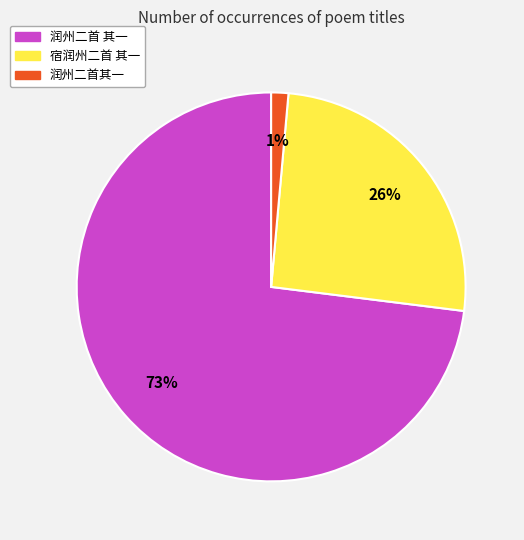

Does any single category account for the majority?

Yes